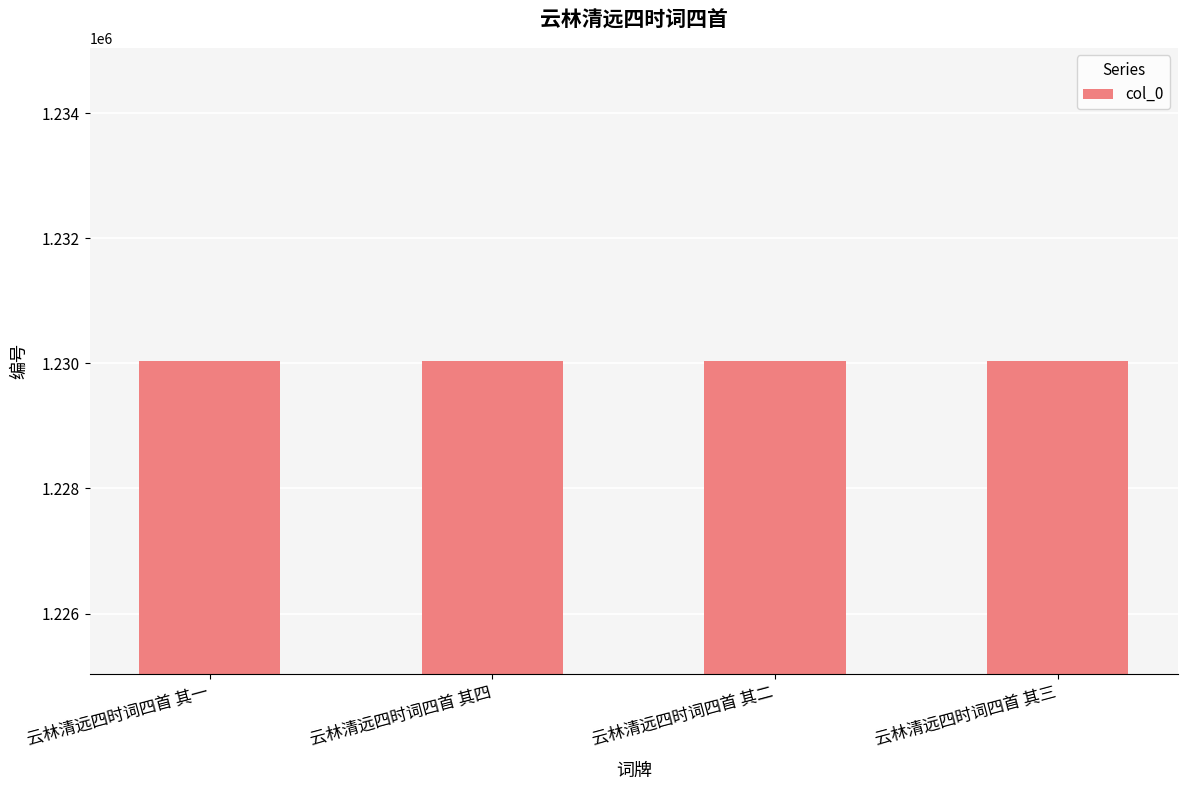

The chart shows a value of 1230039 at 云林清远四时词四首 其一. True or false?

True